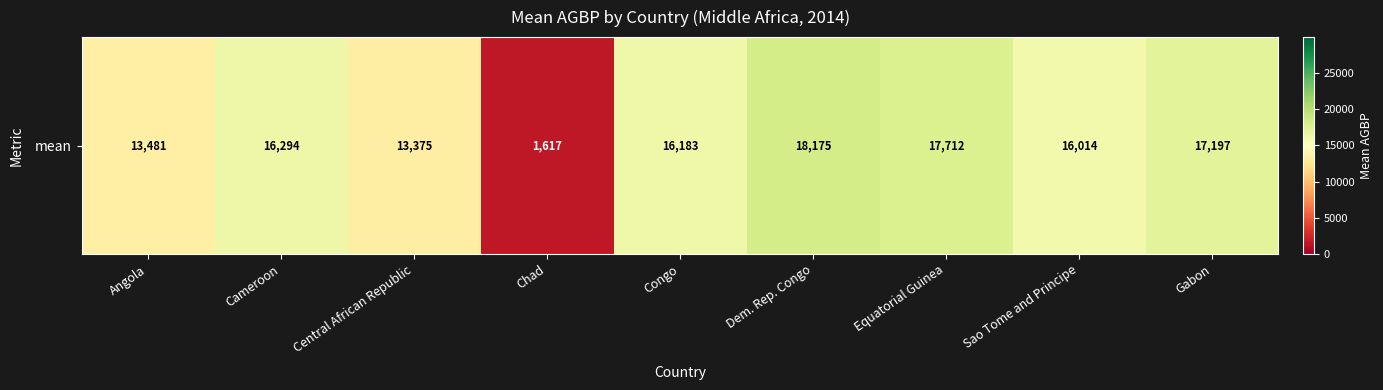

Is it true that the value at Cameroon is 28548.1?

False